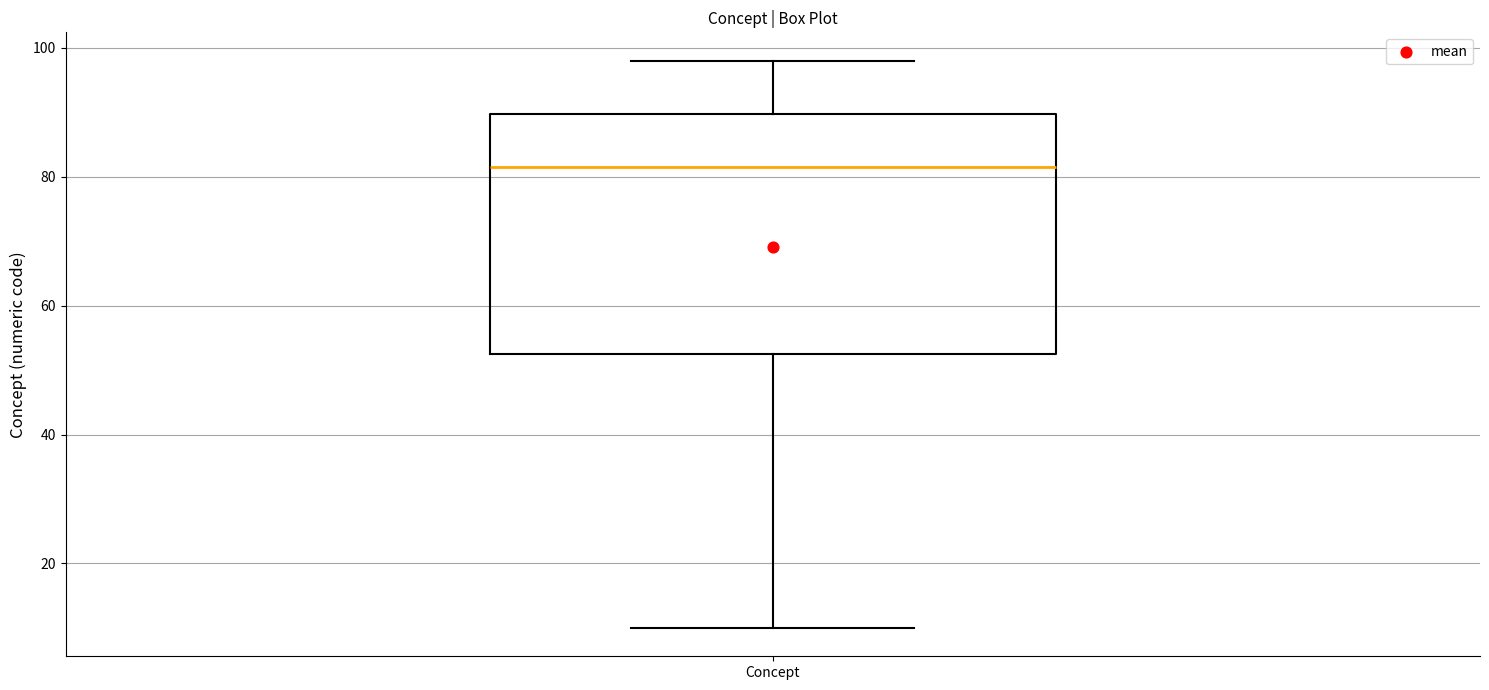

Transcribe this box plot: give where the median line is, the range the box spans, and where the two whiskers end, as read against the y-axis. The values are not printed on the chart, so give them approximately, as read against the axis.

median 82, box 52 to 90, whiskers 10 to 98